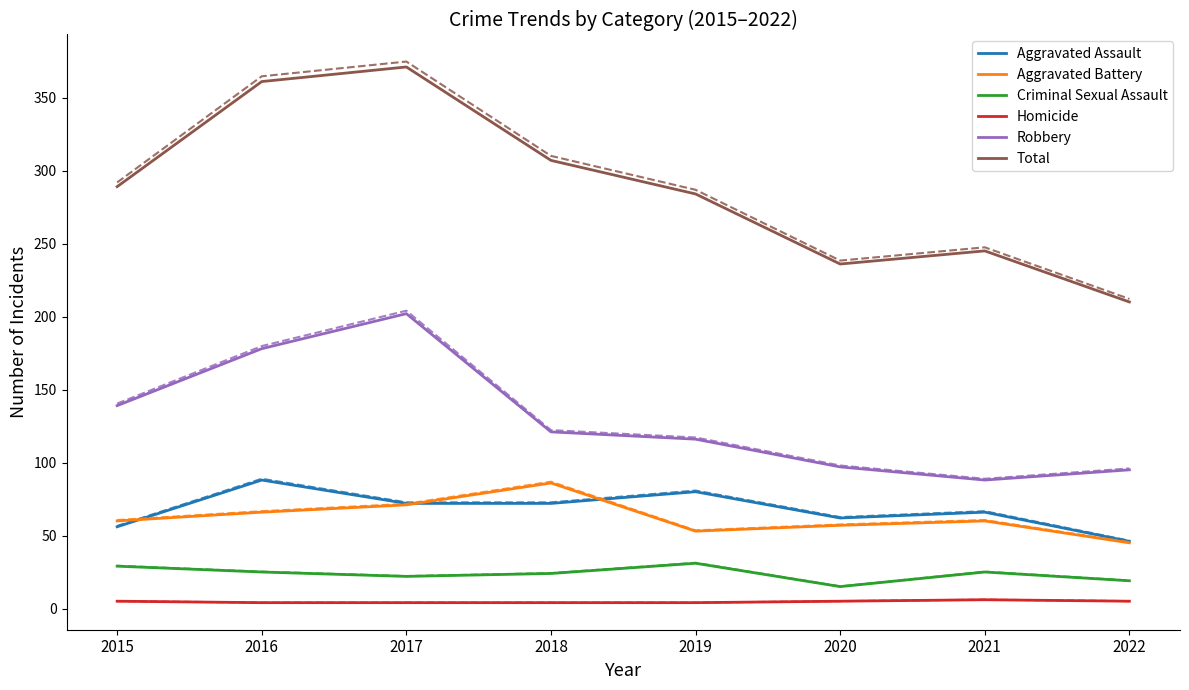

Which series has the largest range (max minus min)?

Total